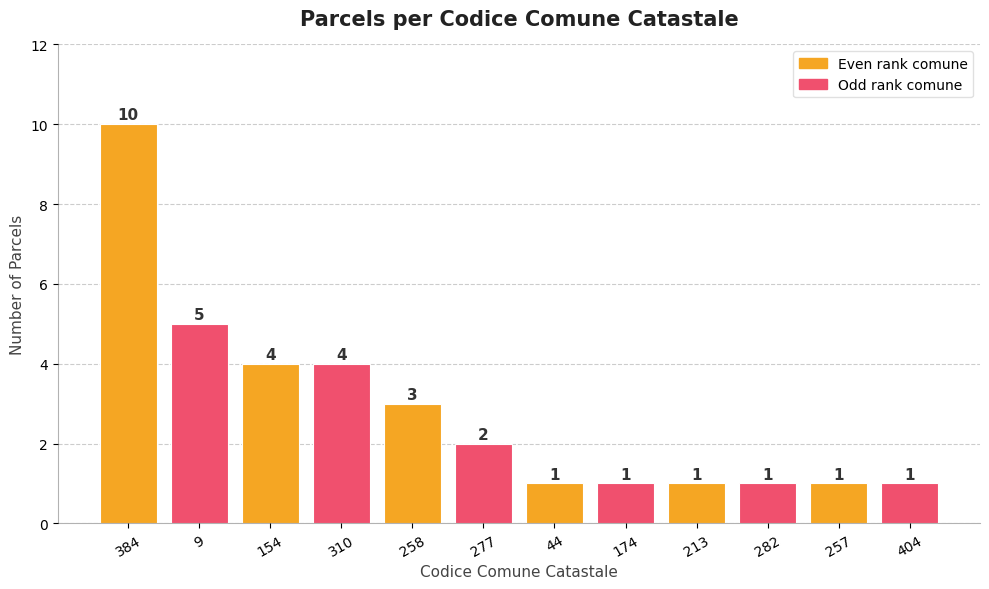

What is the change in value from 384 to 258?

-7